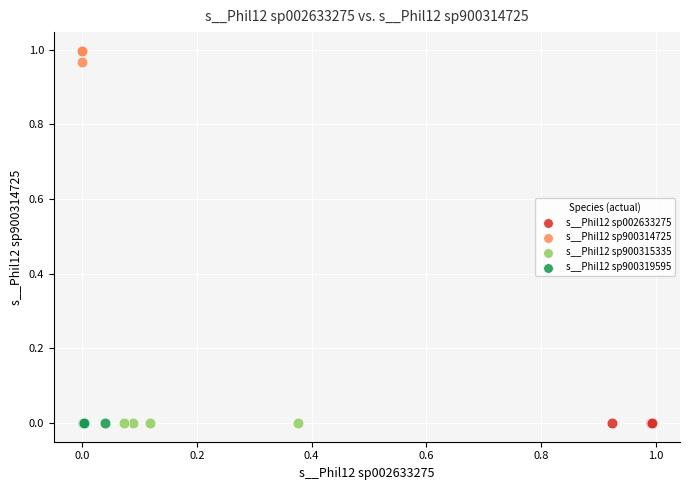

What are all the series names shown in the legend?

s__Phil12 sp002633275, s__Phil12 sp900314725, s__Phil12 sp900315335, s__Phil12 sp900319595